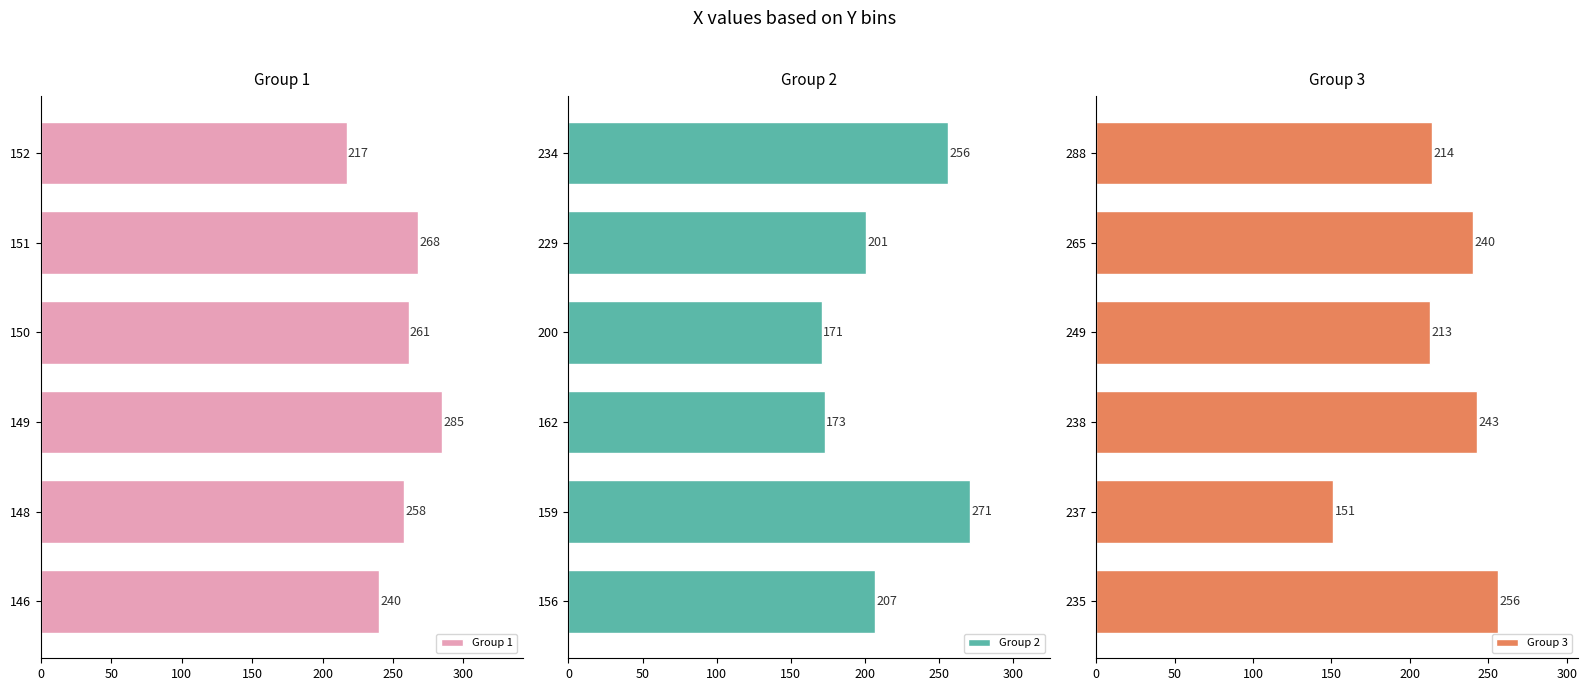

What value does the Group 2 series have at 200, to the nearest 10?

170